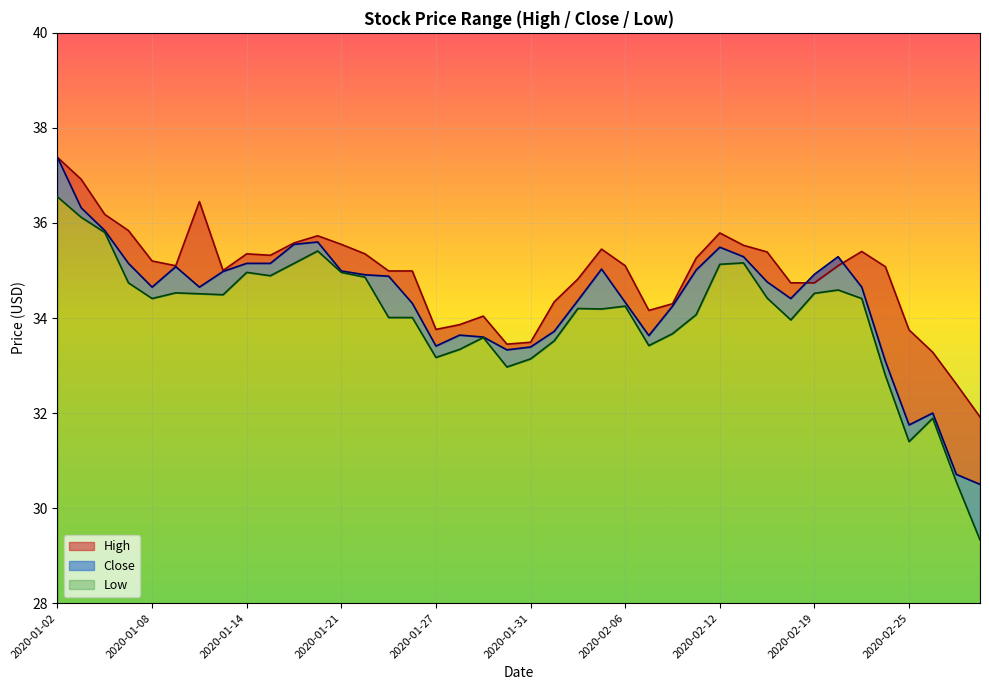

At how many categories does at least one series exceed 29?

40